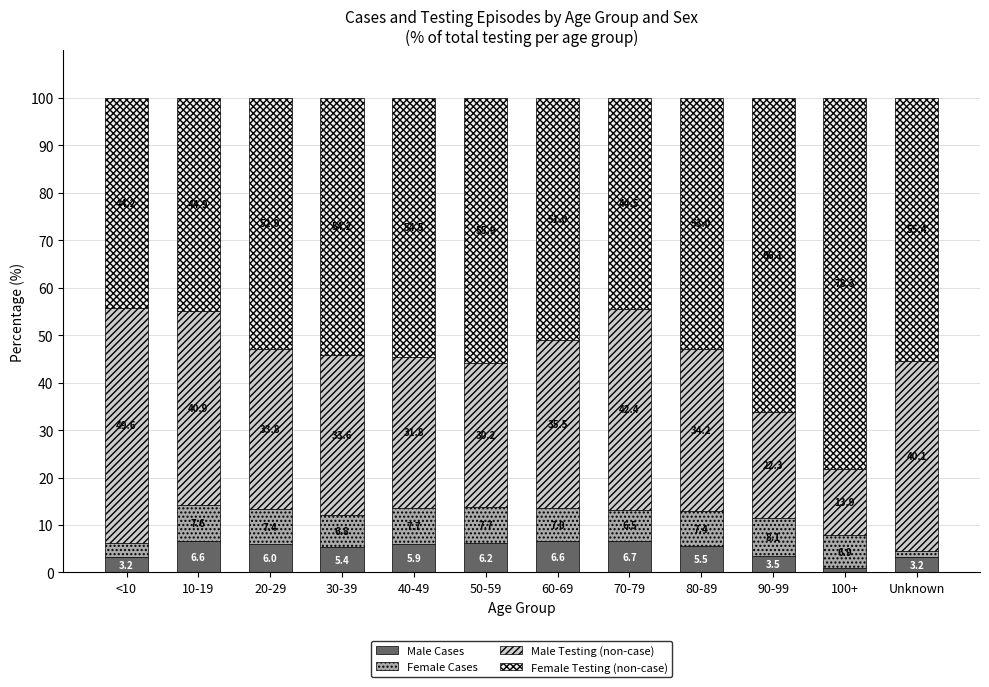

Which category has the lowest value in the Male Cases series?

100+